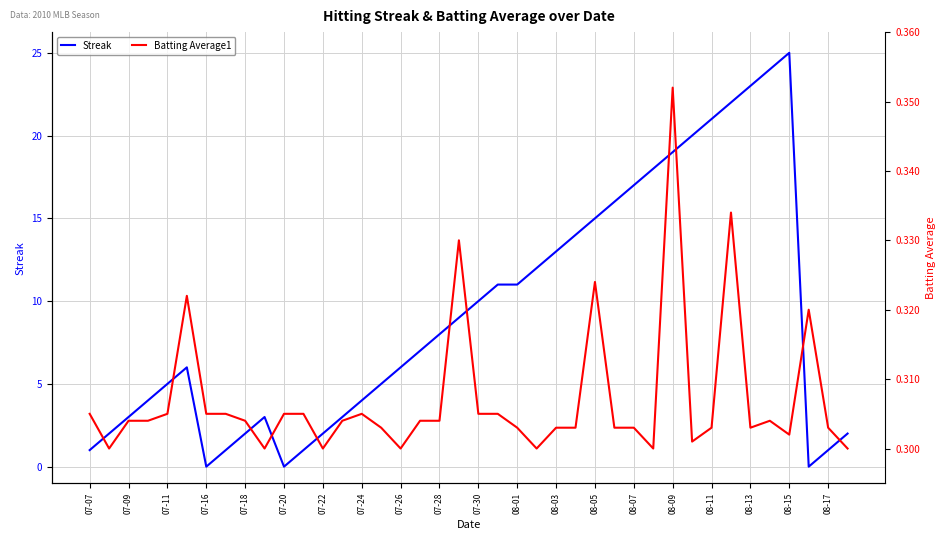

What are all the series names shown in the legend?

Streak, Batting Average1